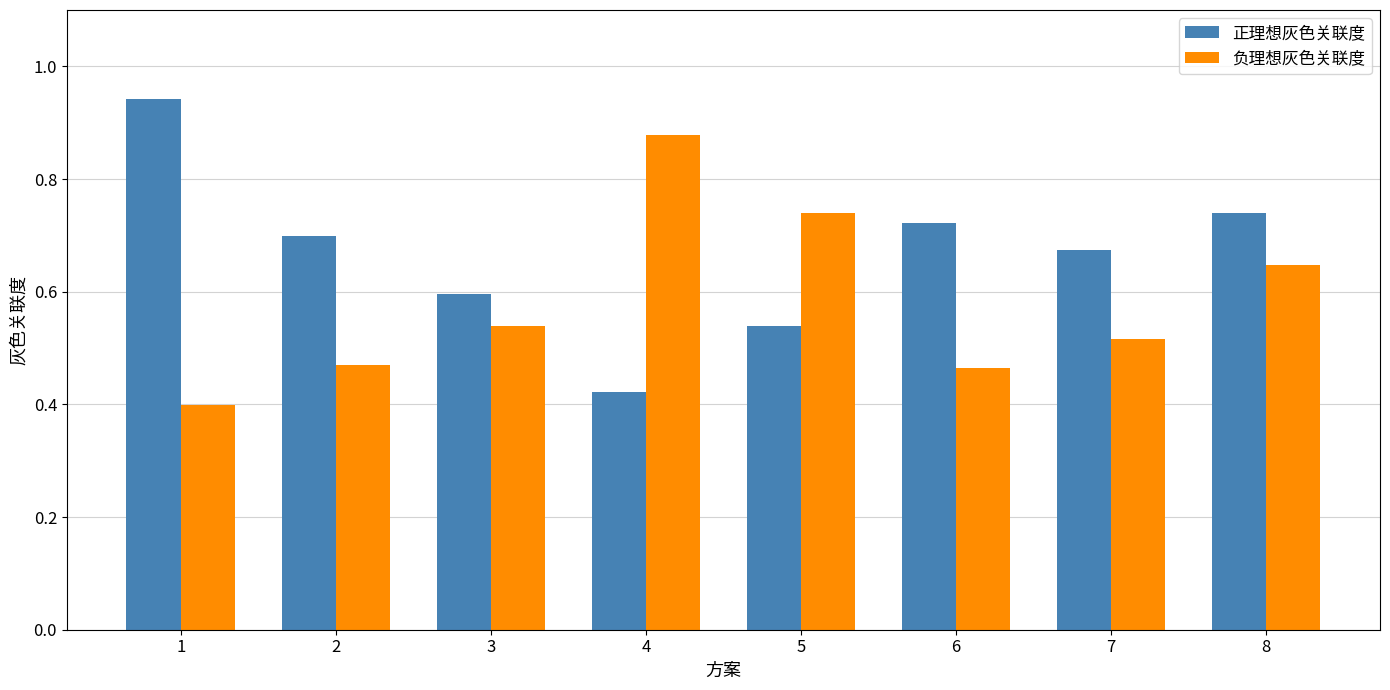

The value of 正理想灰色关联度 at 7 is 0.7. True or false?

True